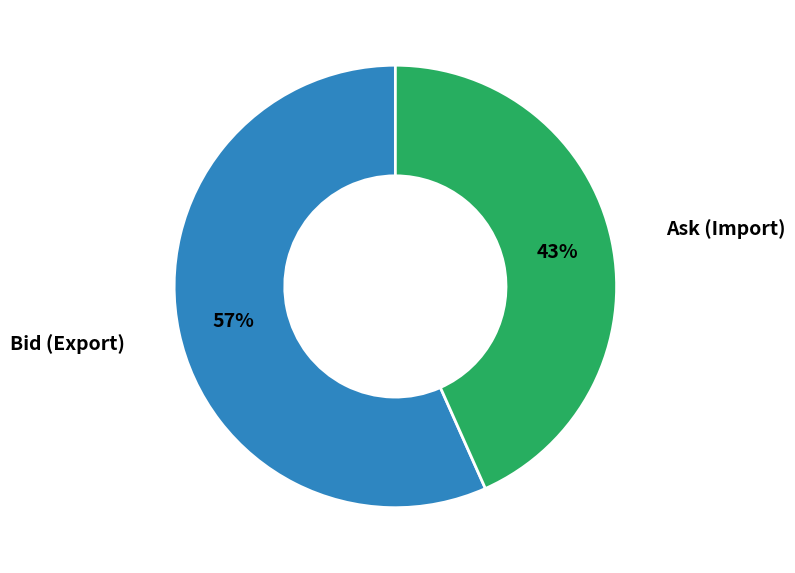

To the nearest percent, what is the average slice percentage?

50%